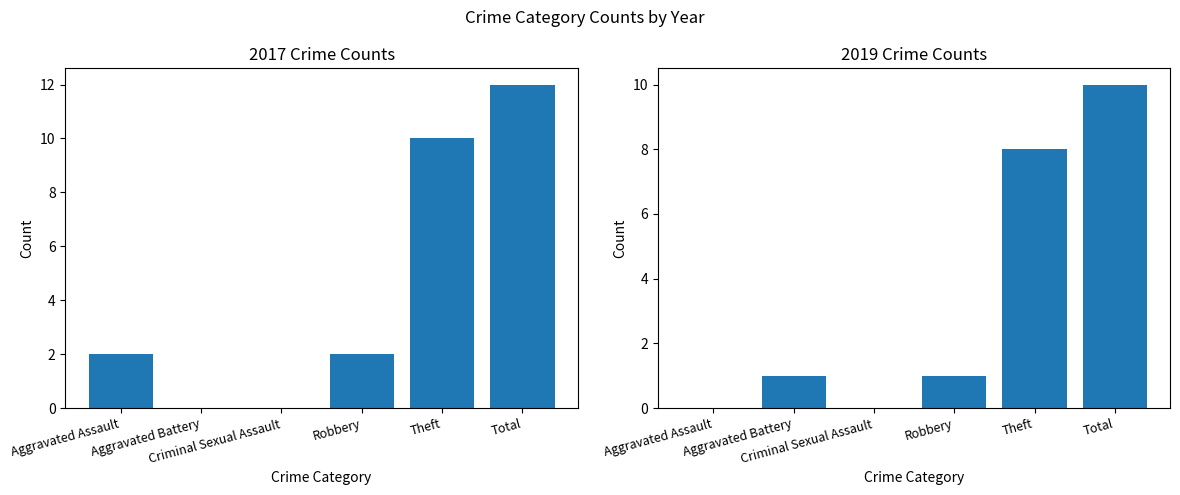

What is the label of the 6th bar from the right?

Aggravated Assault